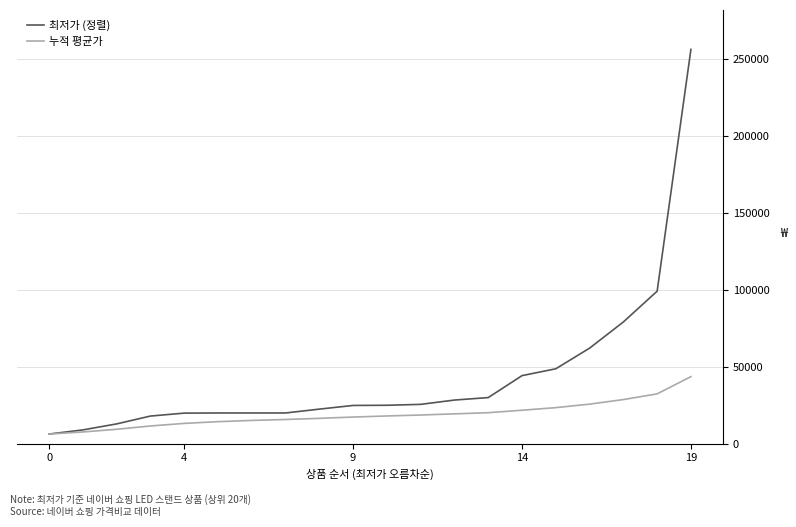

List the series in order of their peak value, lowest first.

누적 평균가, 최저가 (정렬)